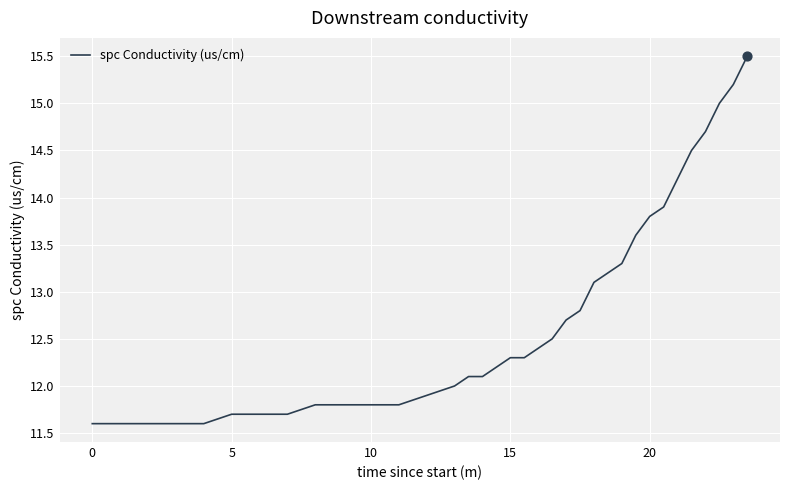

What is the greatest value displayed?

15.5